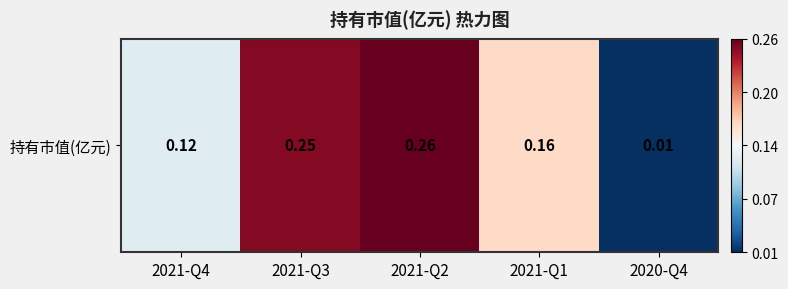

Where is the data nearest to the value 0?

2020-Q4